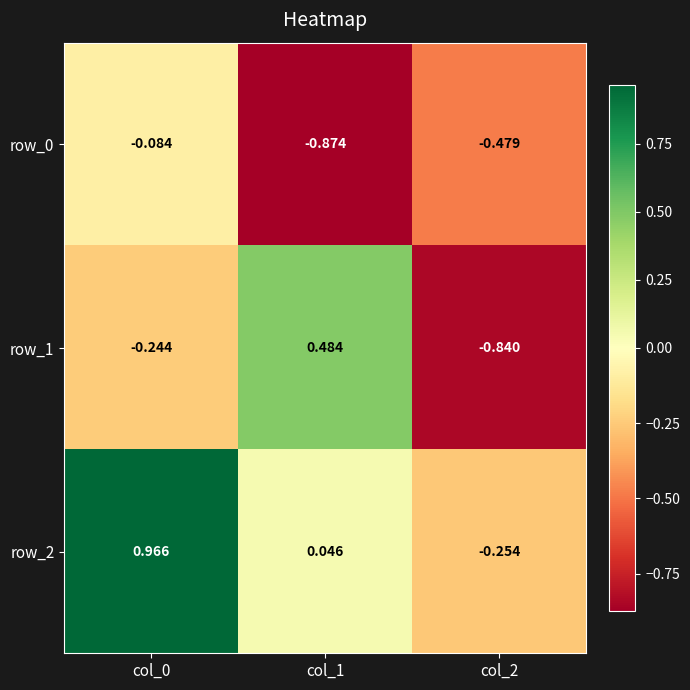

Is the value of row_1 at col_0 greater than the value of row_0 at col_1?

Yes